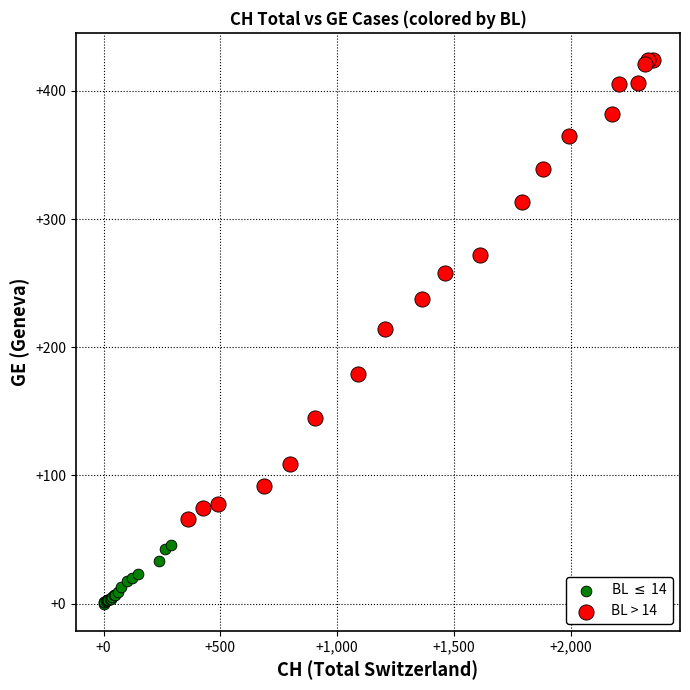

What are all the series names shown in the legend?

BL $\leq$ 14, BL > 14